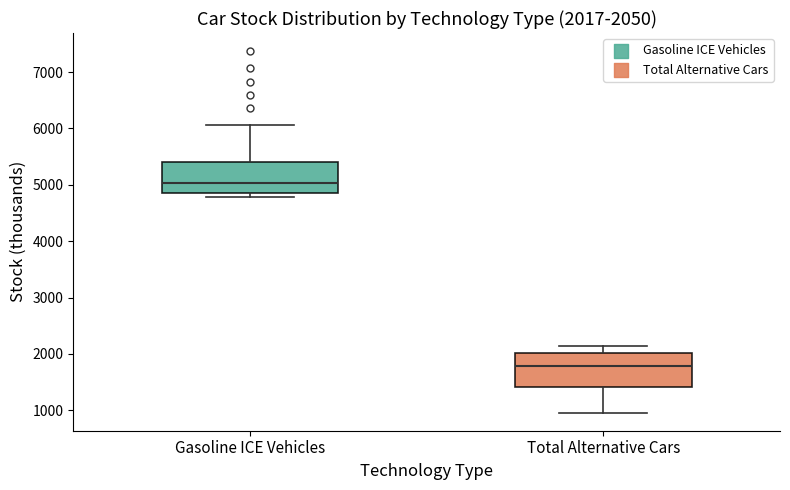

Which box has the lowest median line?

Total Alternative Cars